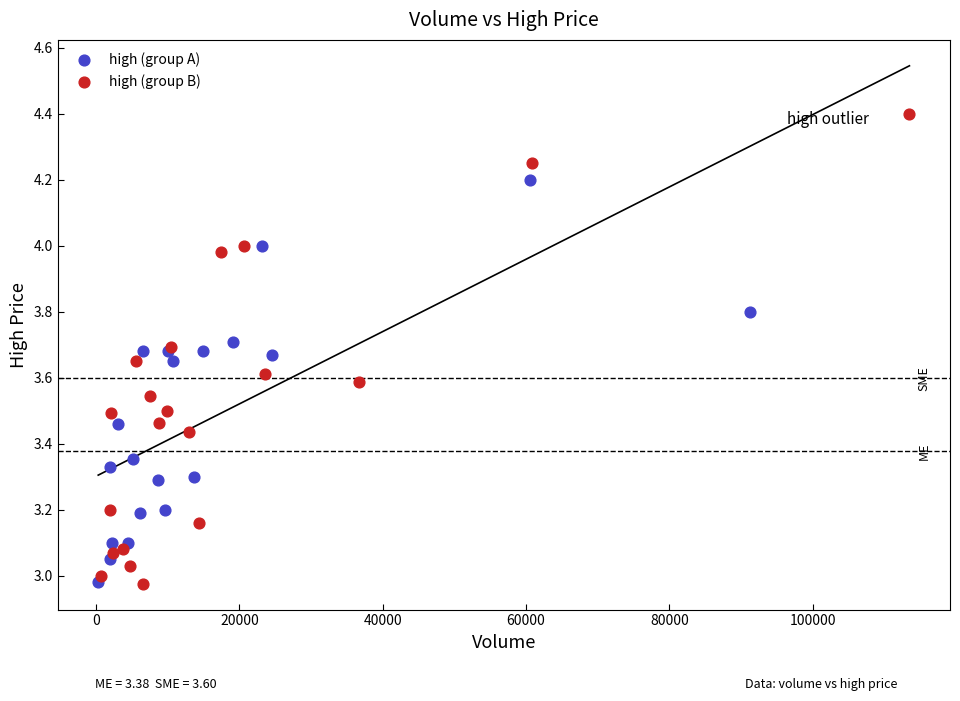

Which series has the largest Y range (max minus min)?

high (group B)